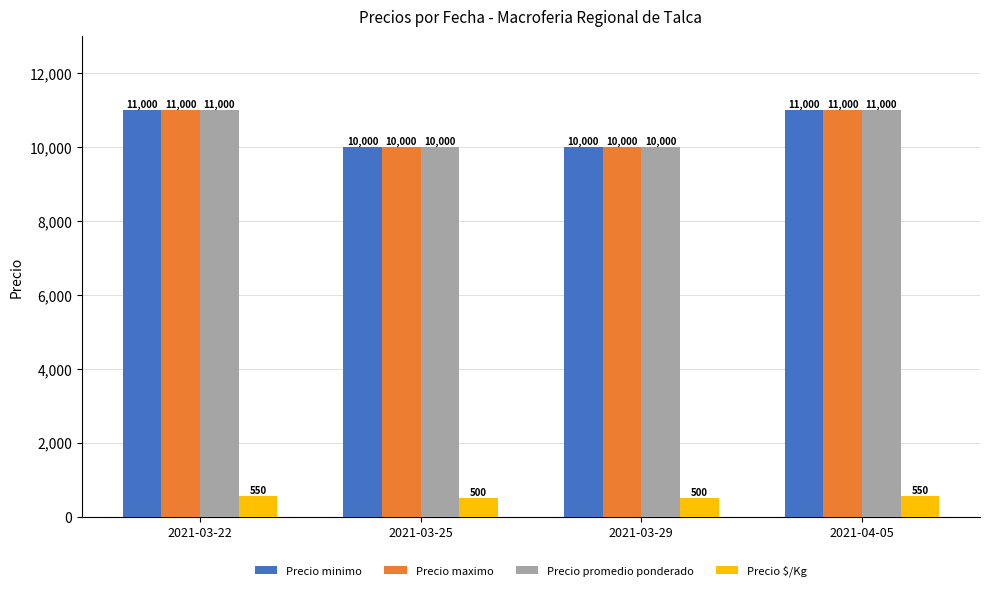

Reading left to right, what are all the values shown in this chart?

Precio minimo: 2021-03-22=11000	2021-03-25=10000	2021-03-29=10000	2021-04-05=11000
Precio maximo: 2021-03-22=11000	2021-03-25=10000	2021-03-29=10000	2021-04-05=11000
Precio promedio ponderado: 2021-03-22=11000	2021-03-25=10000	2021-03-29=10000	2021-04-05=11000
Precio $/Kg: 2021-03-22=550	2021-03-25=500	2021-03-29=500	2021-04-05=550